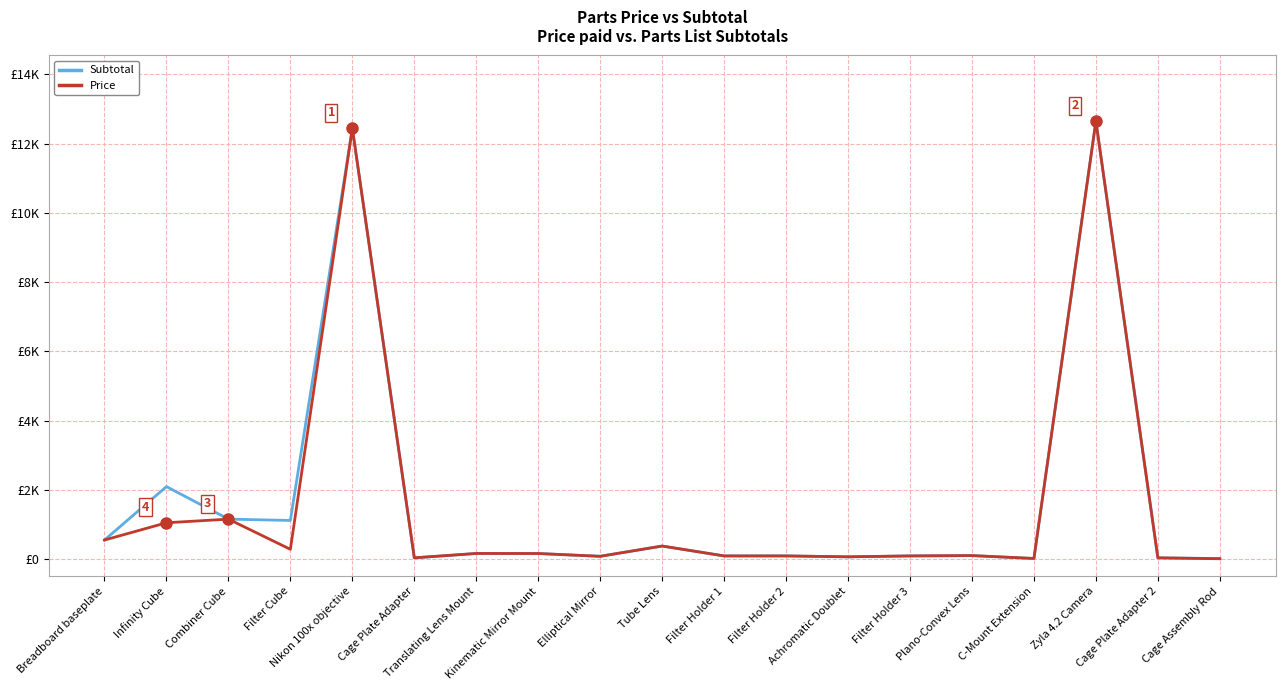

The Subtotal series shows 156.1 at Kinematic Mirror Mount. True or false?

True